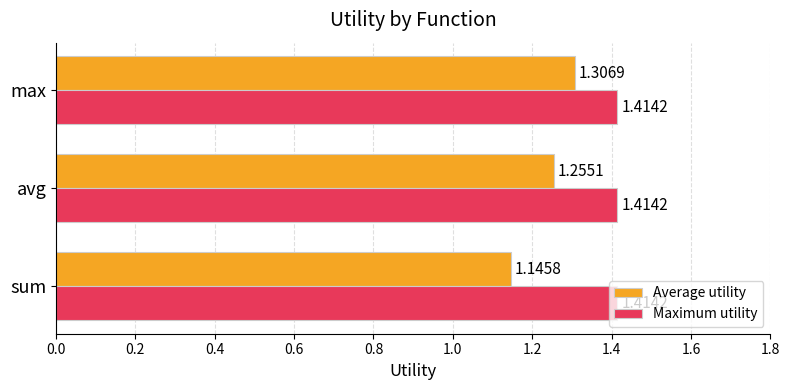

What is the sum of all Average utility values?

3.7